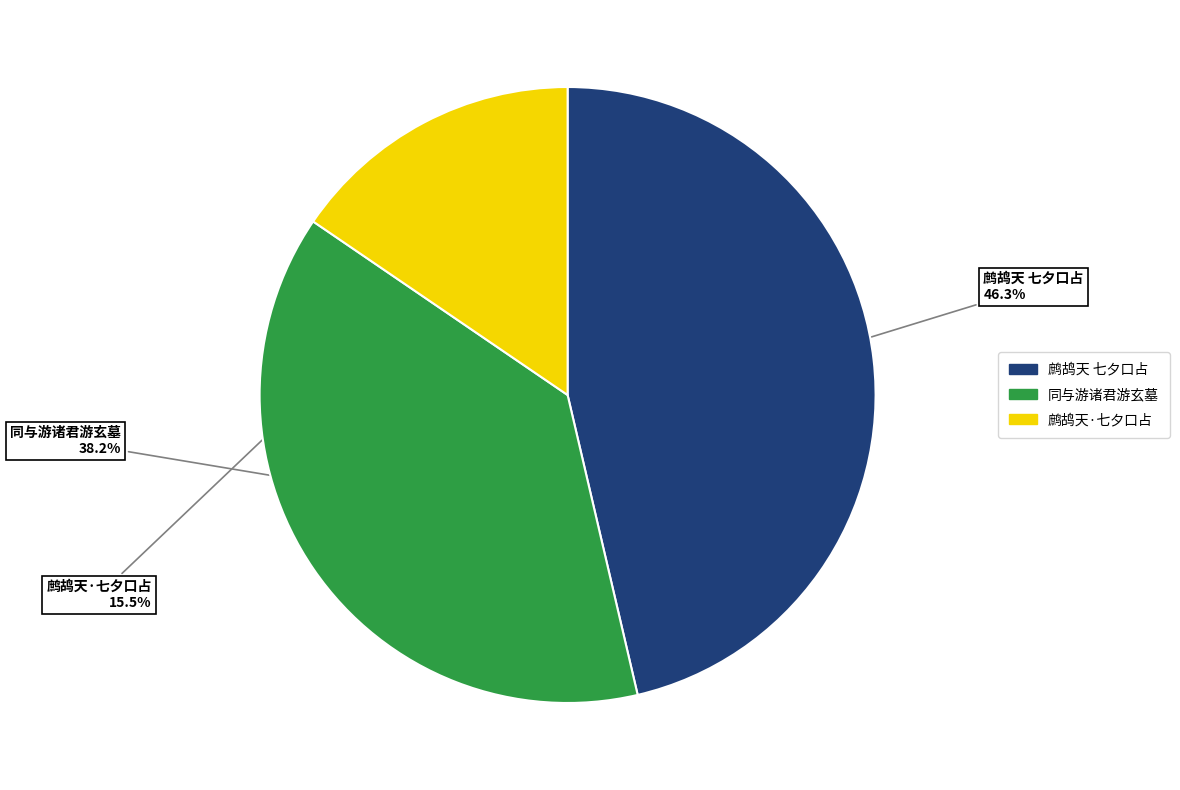

Is there any slice that represents more than half of the pie?

No